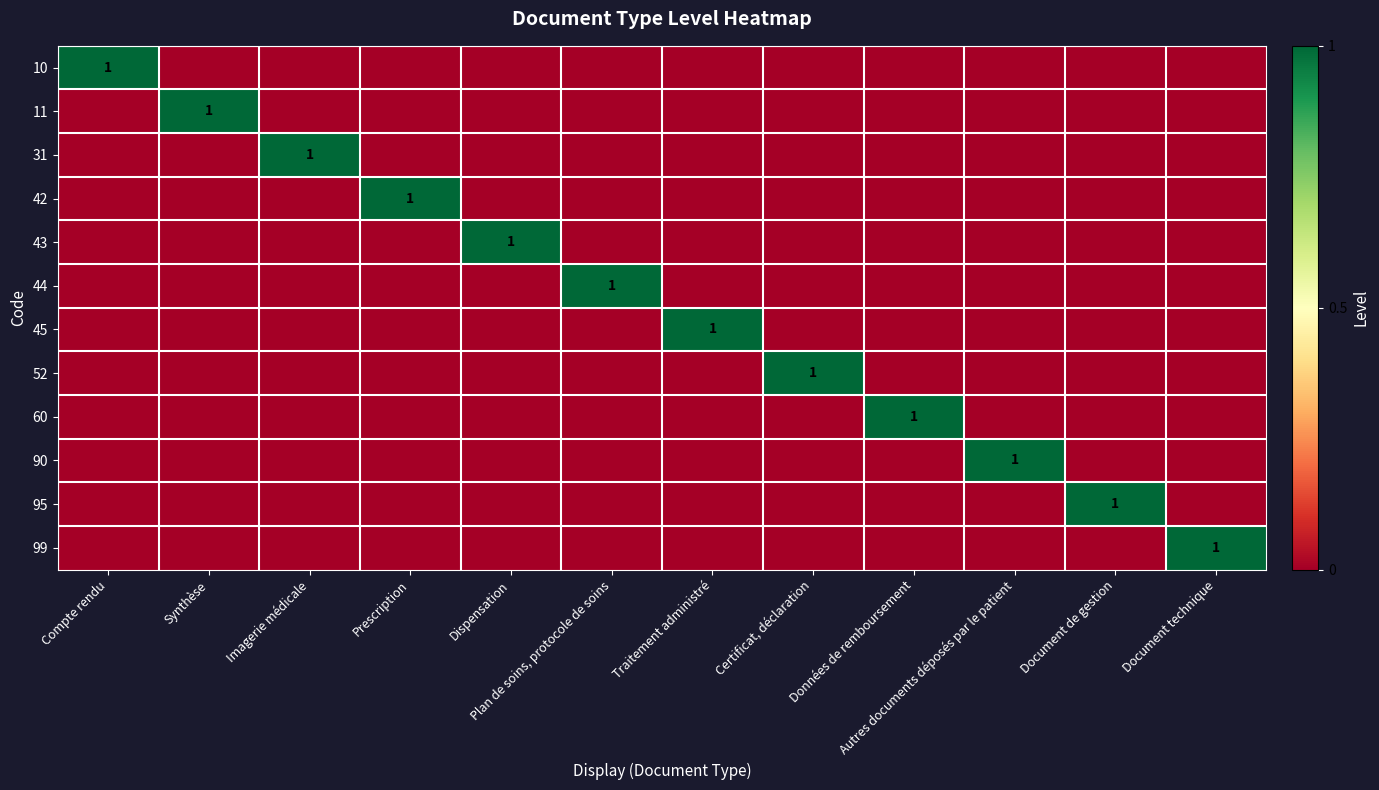

At how many categories does at least one series exceed 0?

12